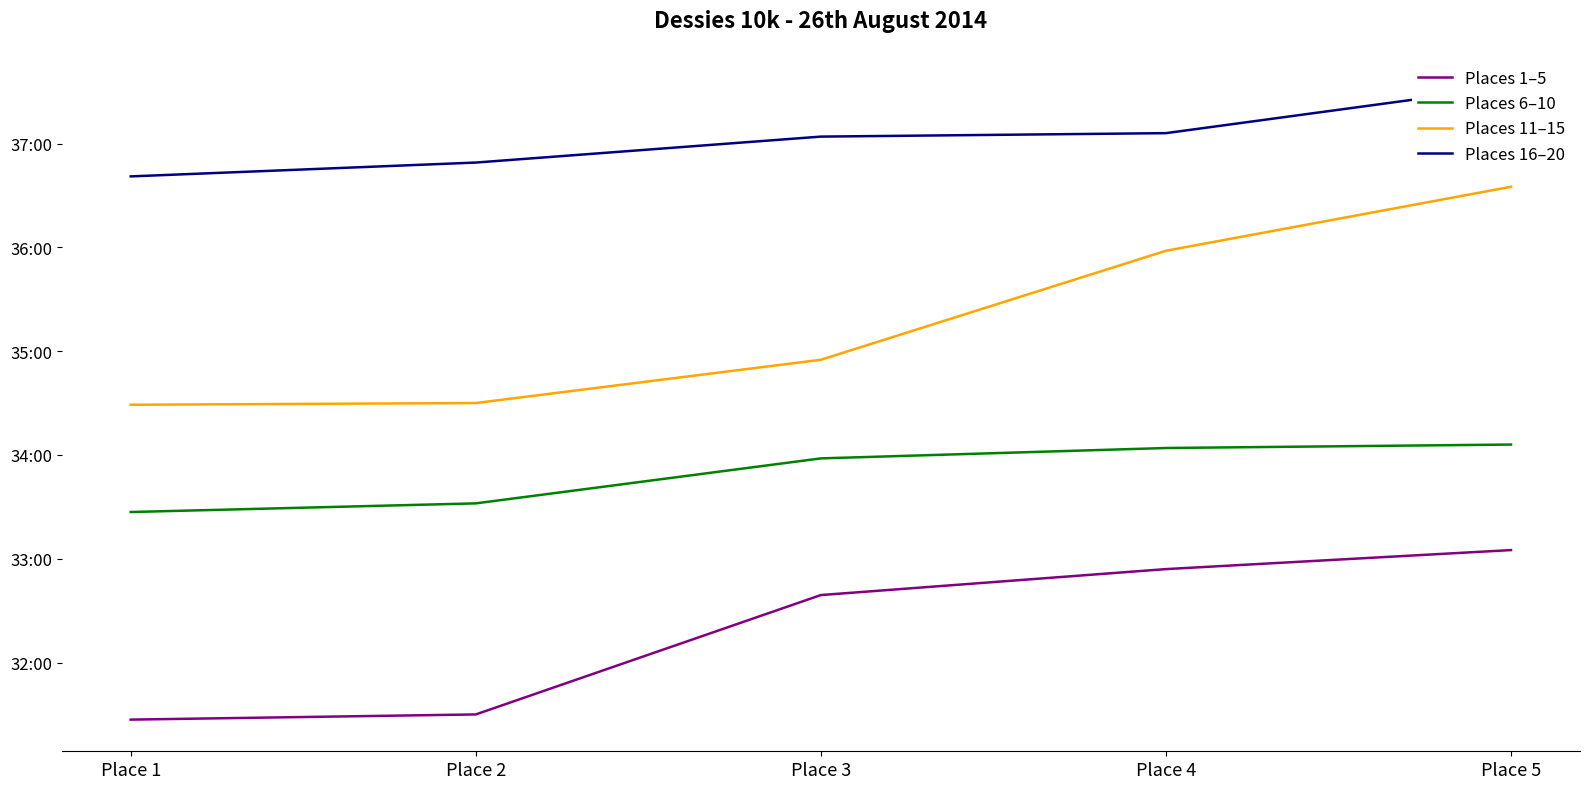

Which has a higher value, Place 5 or Place 1?

Place 5